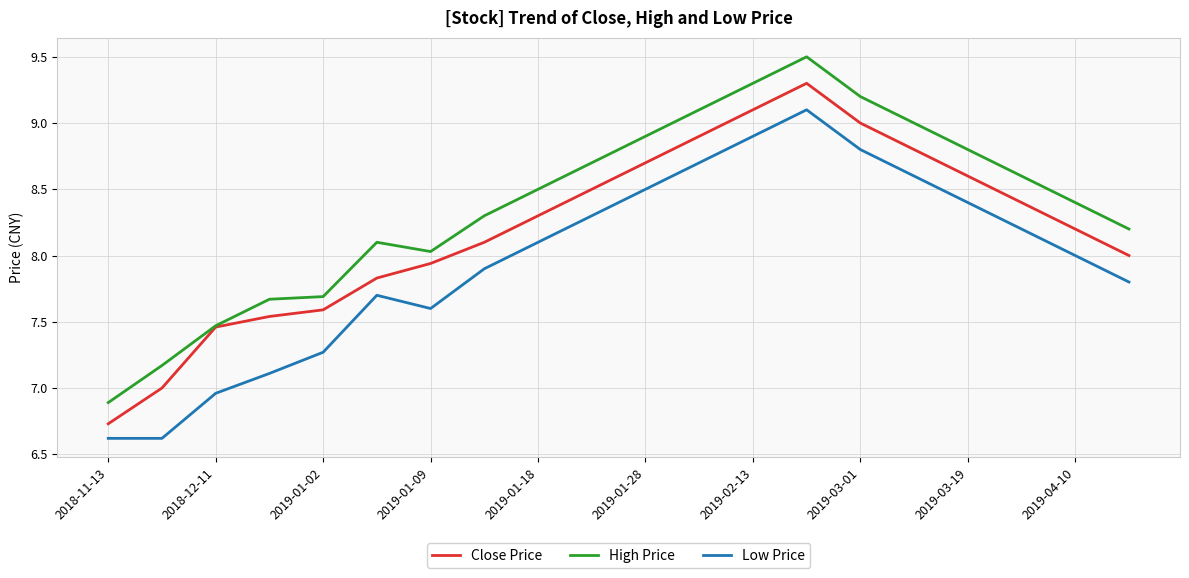

Which series has the largest total across all categories?

High Price